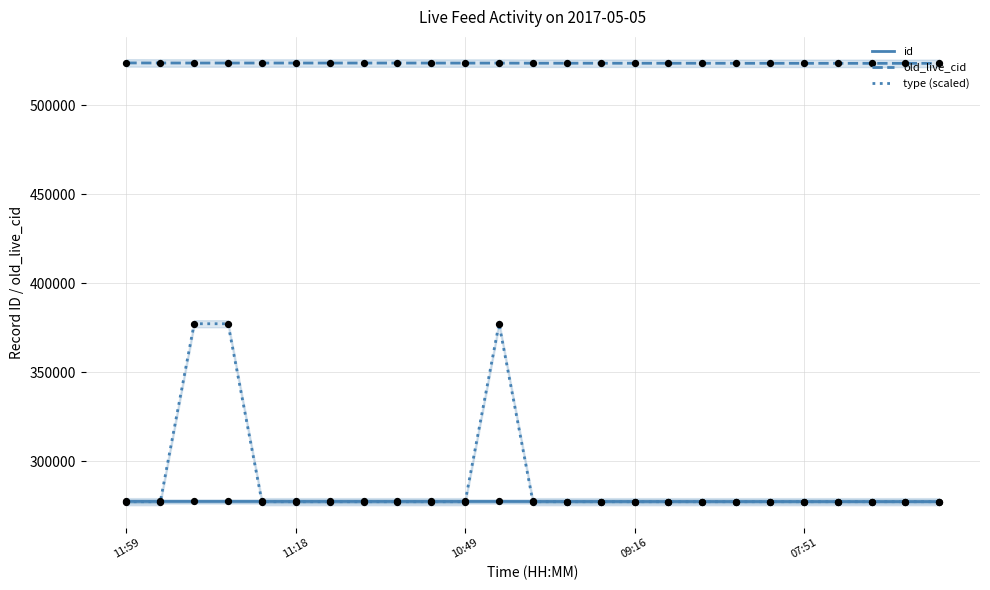

The value of id at 07:51 is 277384. True or false?

True